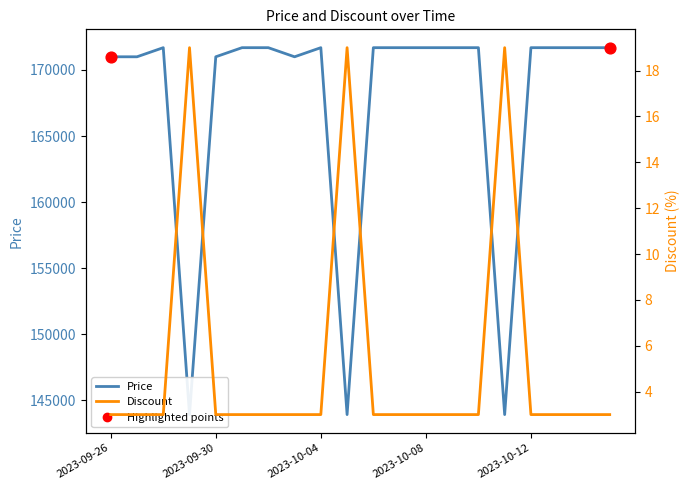

Is the value of Price at 2023-09-26 greater than the value of Discount at 2023-10-08?

Yes